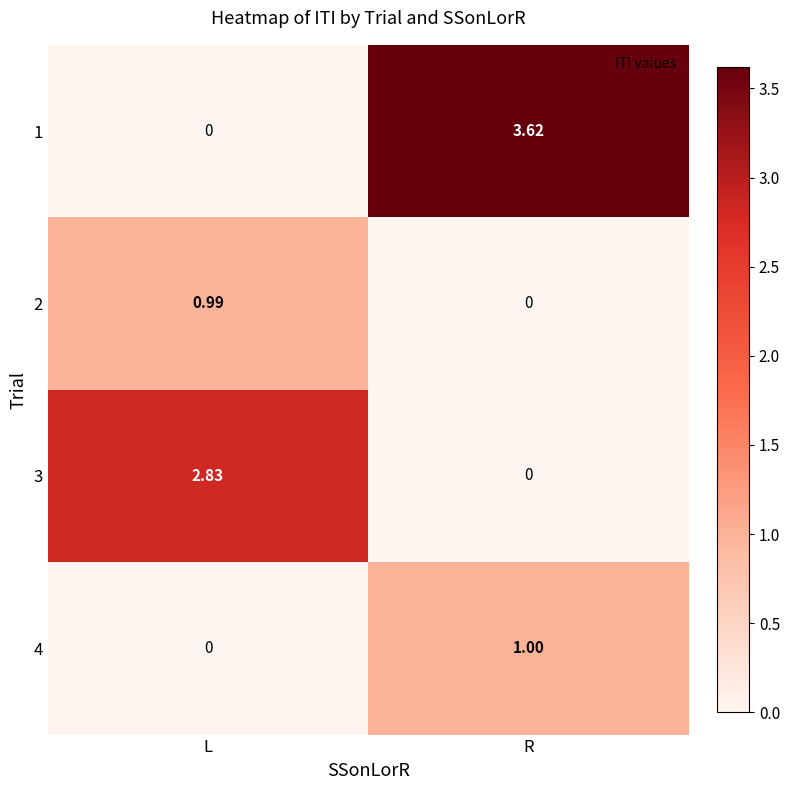

Where is 1 nearest to the value 1?

L